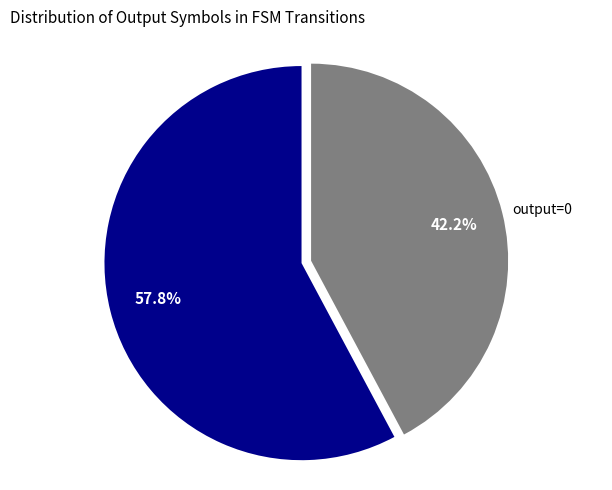

To the nearest percent, what is the difference between the output=0 and output=1 slice percentages?

16%